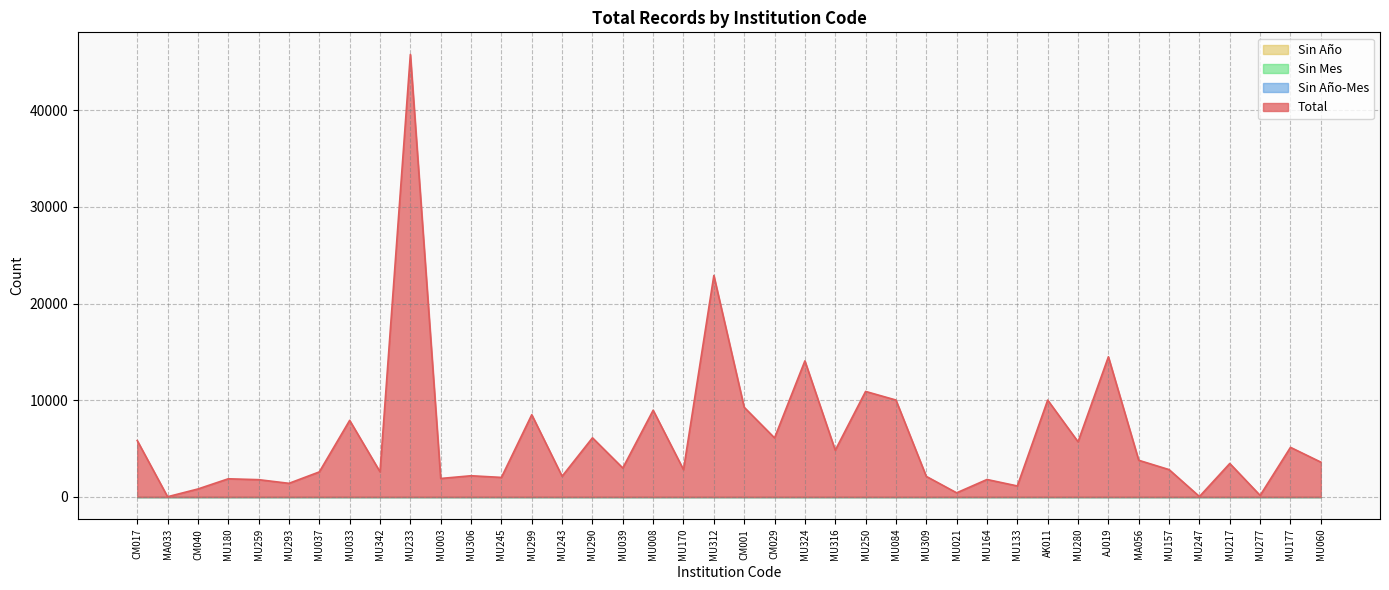

Where is Sin Año nearest to the value 0?

CM017